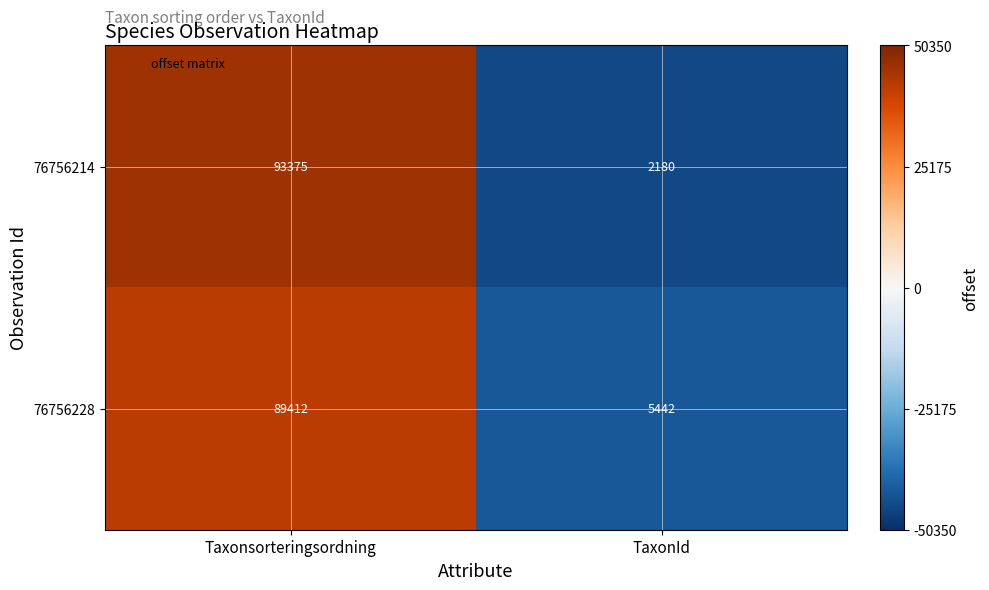

What is the sum of all 76756228 values?

94854